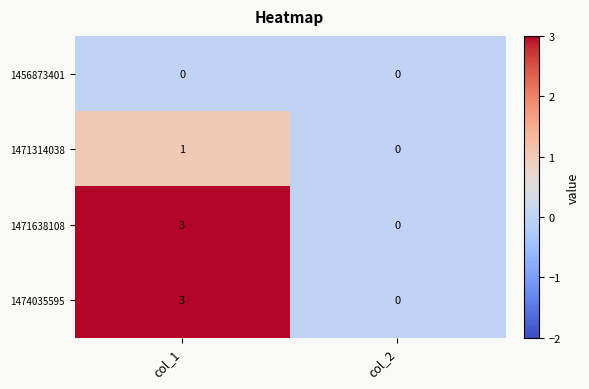

Is the value of 1474035595 at col_2 greater than the value of 1471638108 at col_1?

No